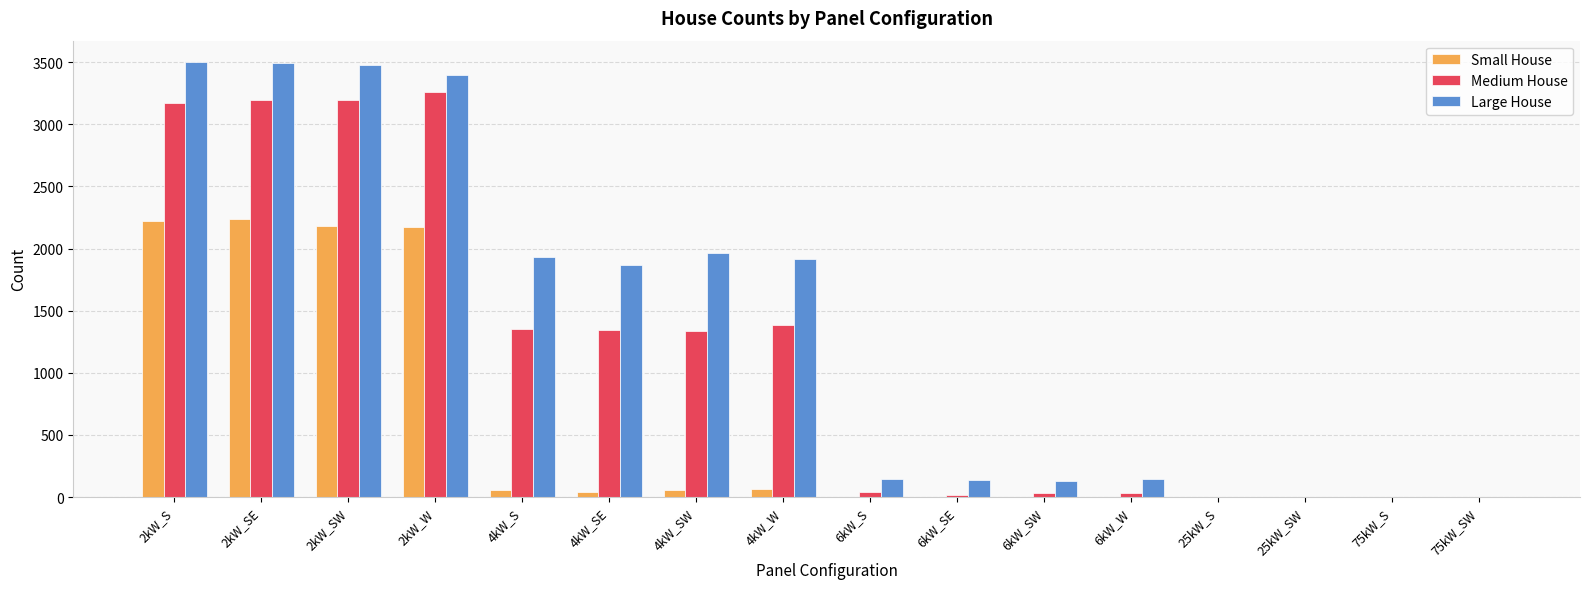

Are the bars horizontal?

No